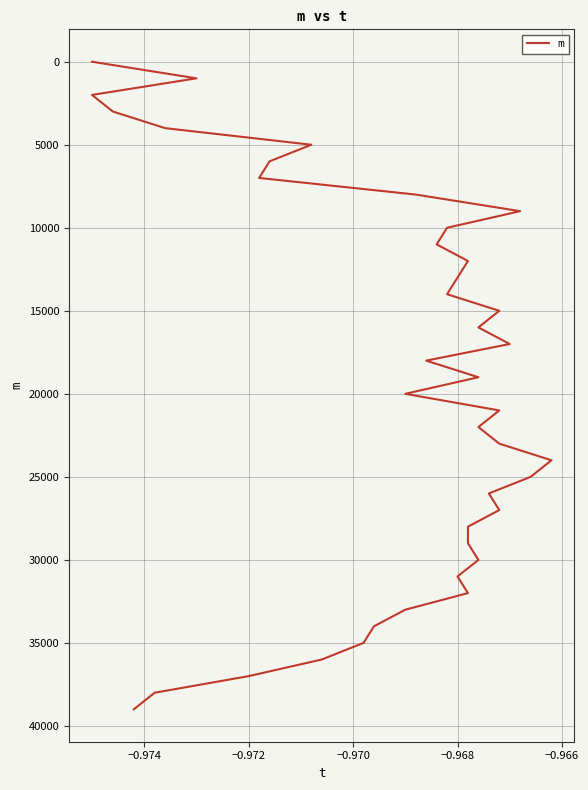

What is the value of the 31st point from the left?

30000